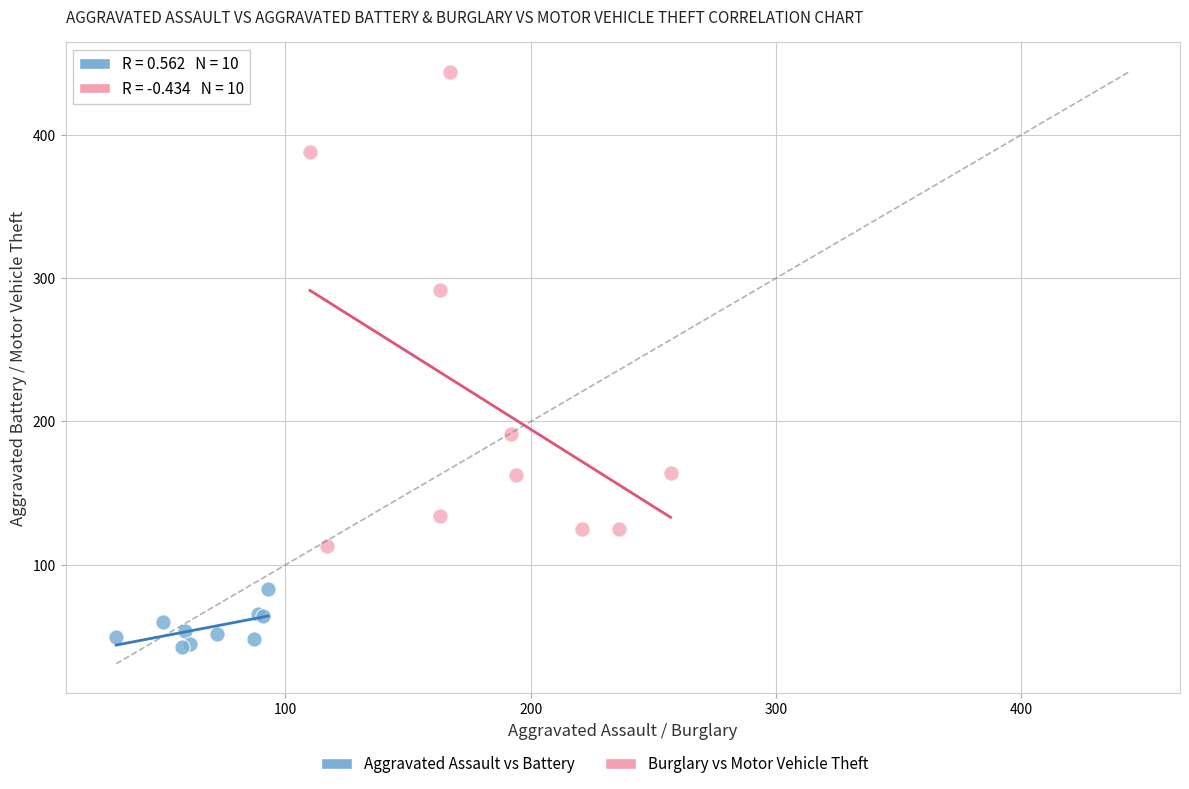

Which series contains the highest Y value?

Burglary vs Motor Vehicle Theft